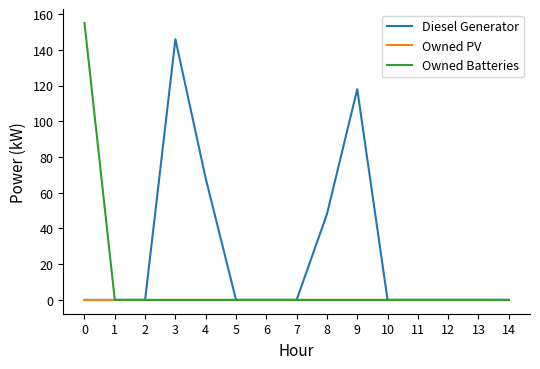

Which series has the largest total across all categories?

Diesel Generator